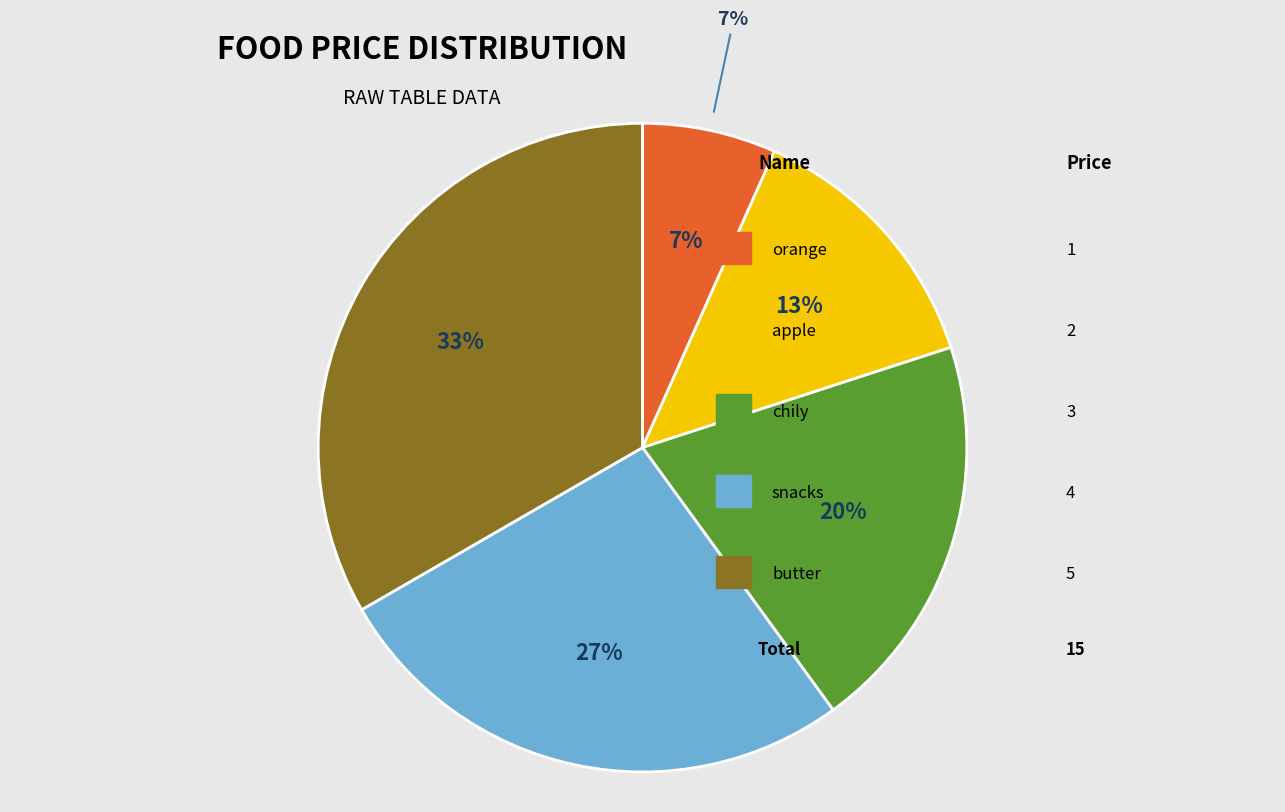

The apple slice represents 1% of the pie. True or false?

False